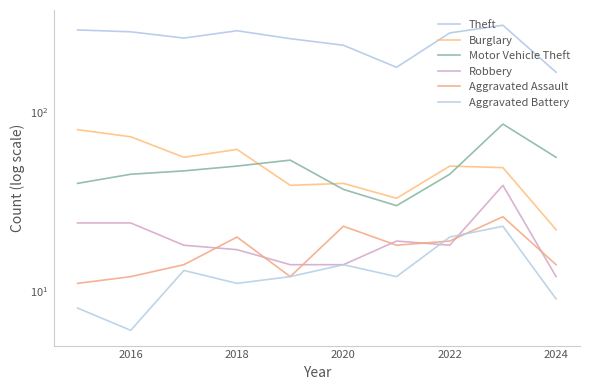

True or false: Theft and Burglary intersect in this chart.

False